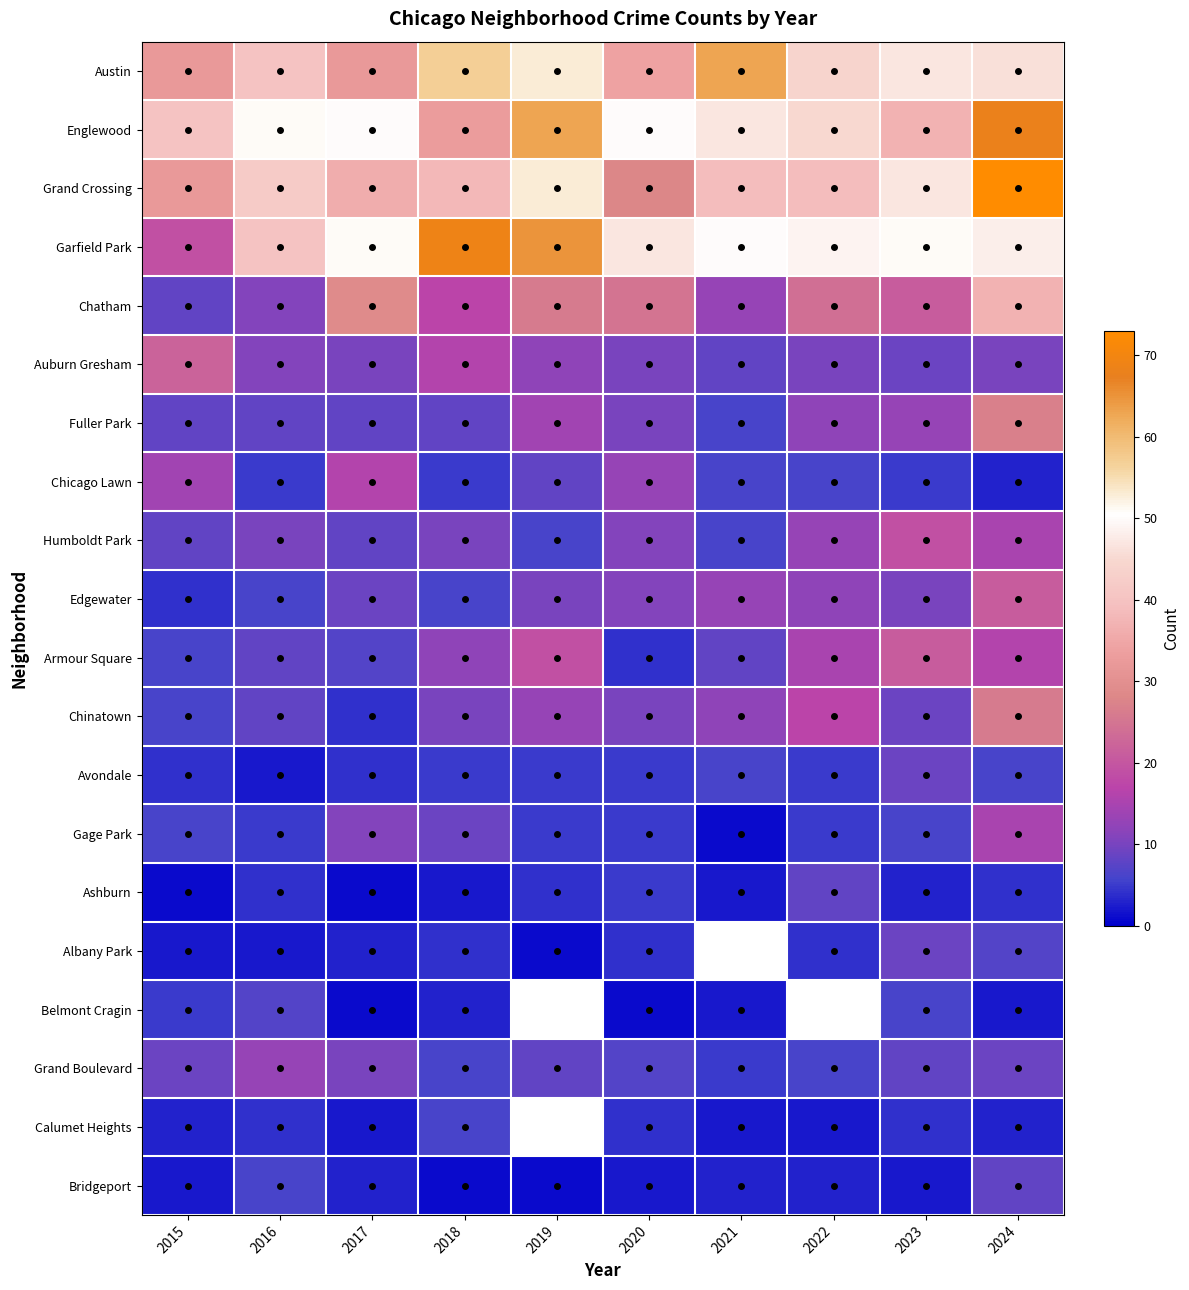

True or false: Armour Square has a value of 12.0 at 2018.

True